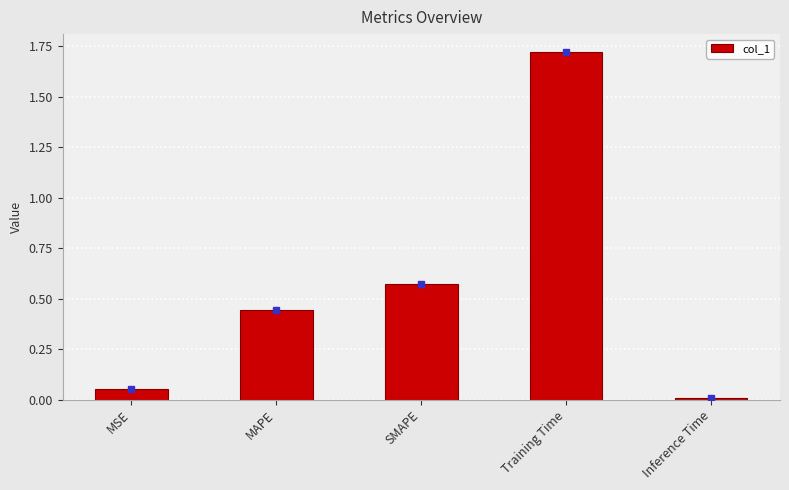

Rank the categories by value from highest to lowest.

Training Time, SMAPE, MAPE, MSE, Inference Time